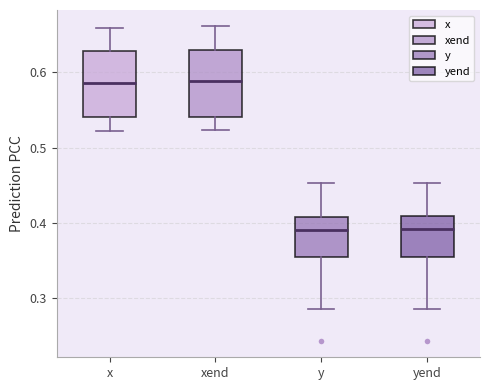

Reading left to right, read every box against the y-axis: the position of its median line, the range the box covers, and the ends of its whiskers. The values are not printed on the chart, so give them approximately, as read against the axis.

x: median 0.59, box 0.54 to 0.63, whiskers 0.52 to 0.66
xend: median 0.59, box 0.54 to 0.63, whiskers 0.52 to 0.66
y: median 0.39, box 0.36 to 0.41, whiskers 0.29 to 0.45
yend: median 0.39, box 0.36 to 0.41, whiskers 0.29 to 0.45